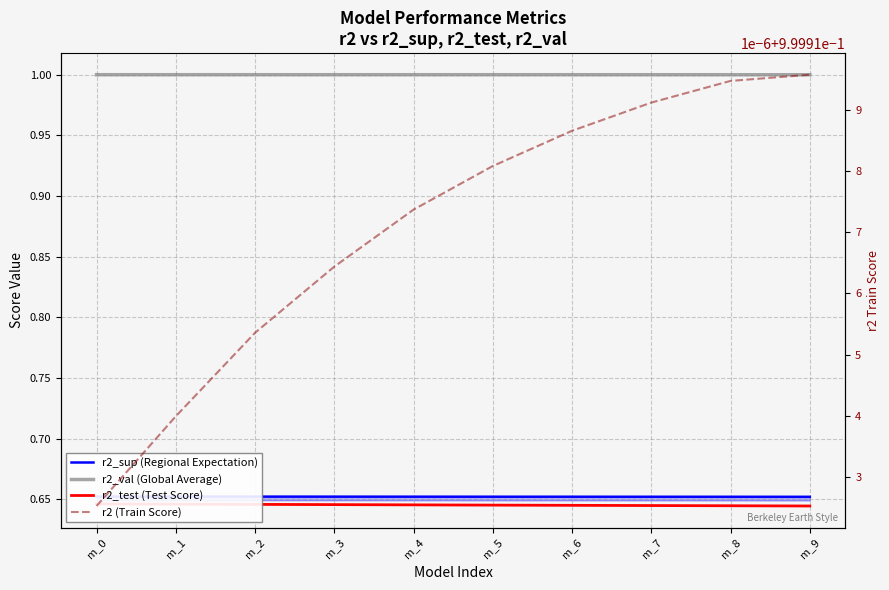

Which series has the widest spread of values?

r2_test (Test Score)